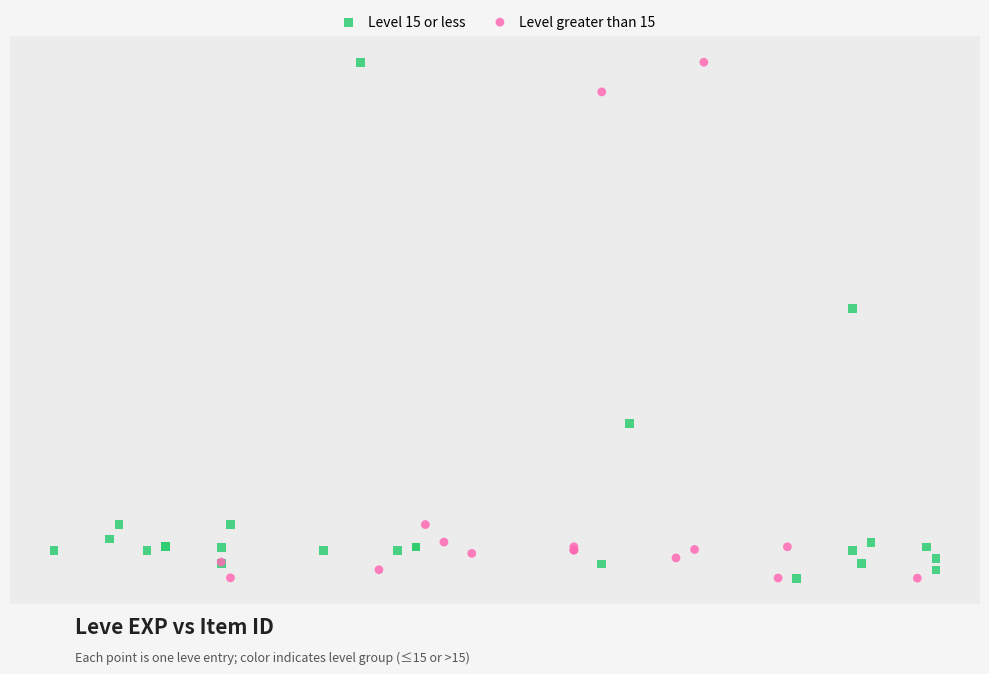

What are all the series names shown in the legend?

Level 15 or less, Level greater than 15